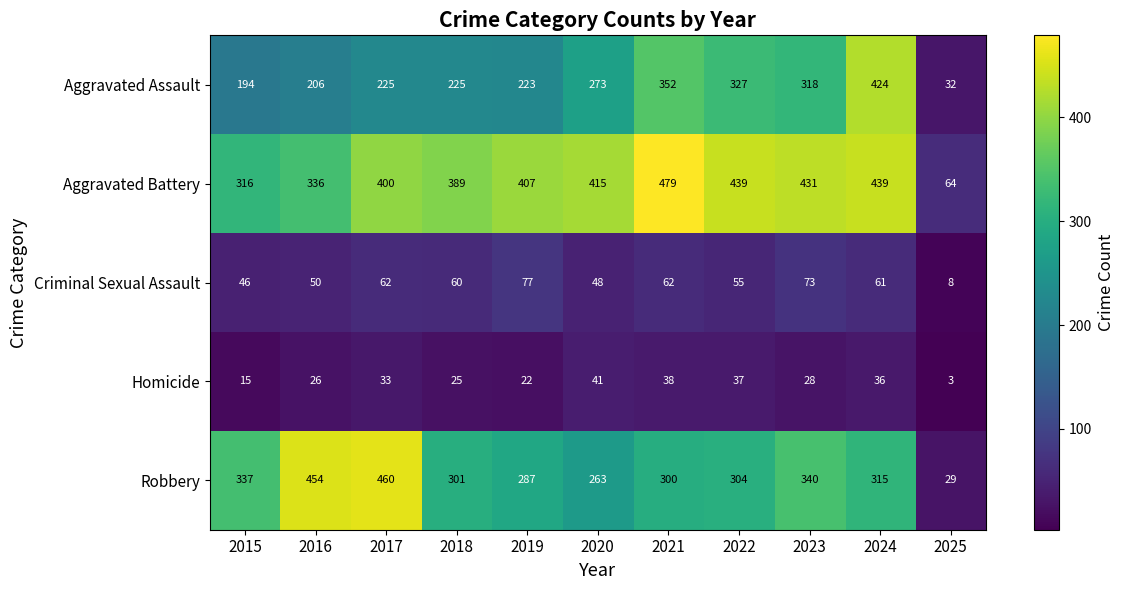

How many data points in Robbery are less than 304?

5